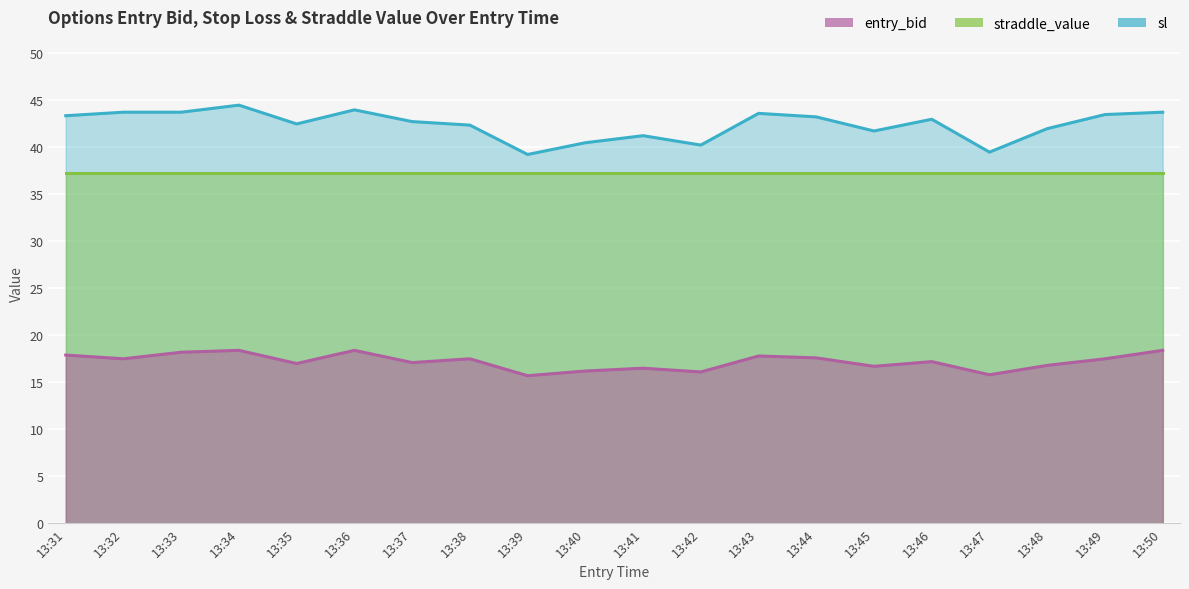

True or false: sl and entry_bid intersect in this chart.

False